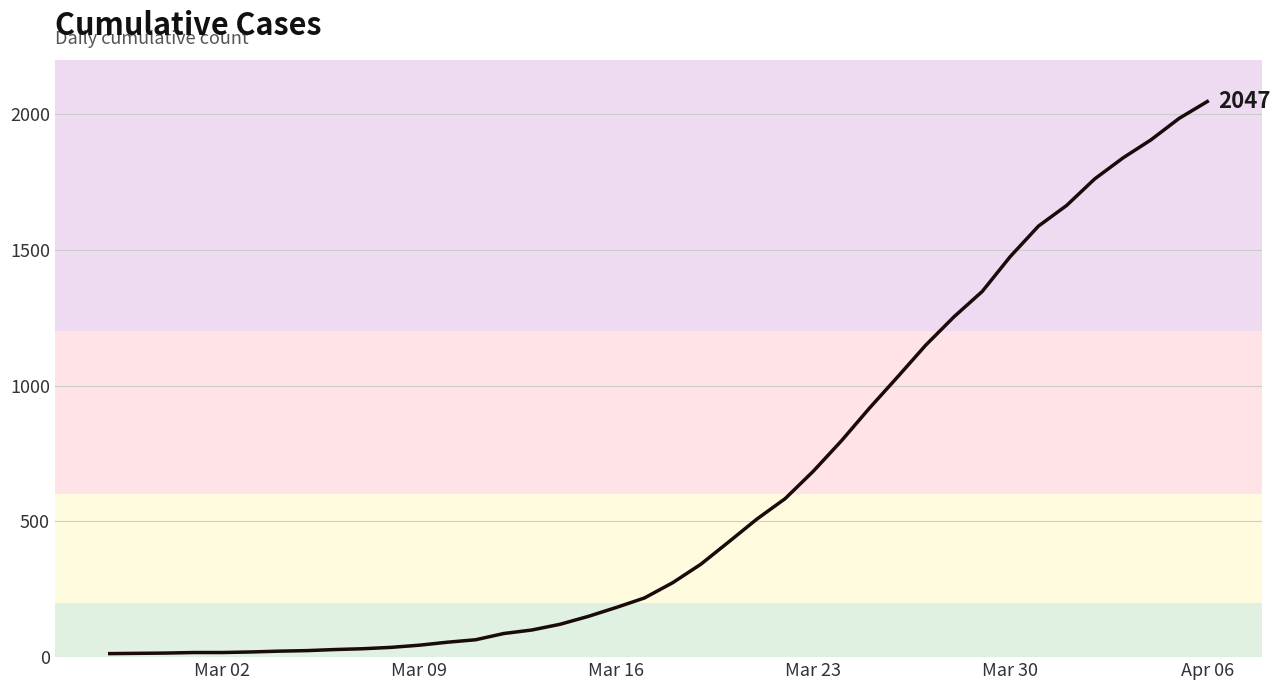

What is the greatest value displayed?

2047